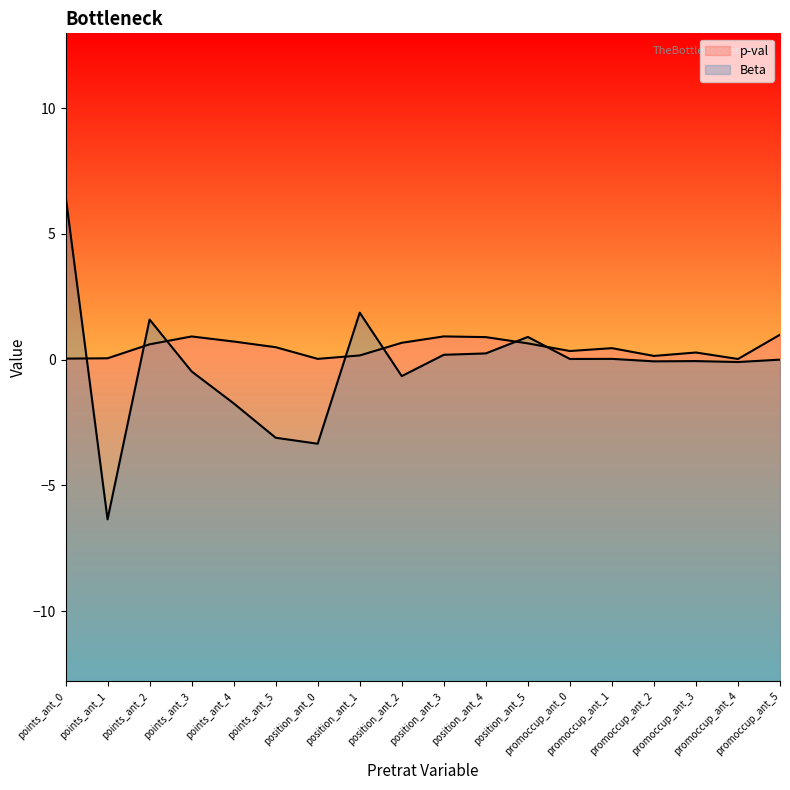

True or false: p-val and Beta intersect in this chart.

True